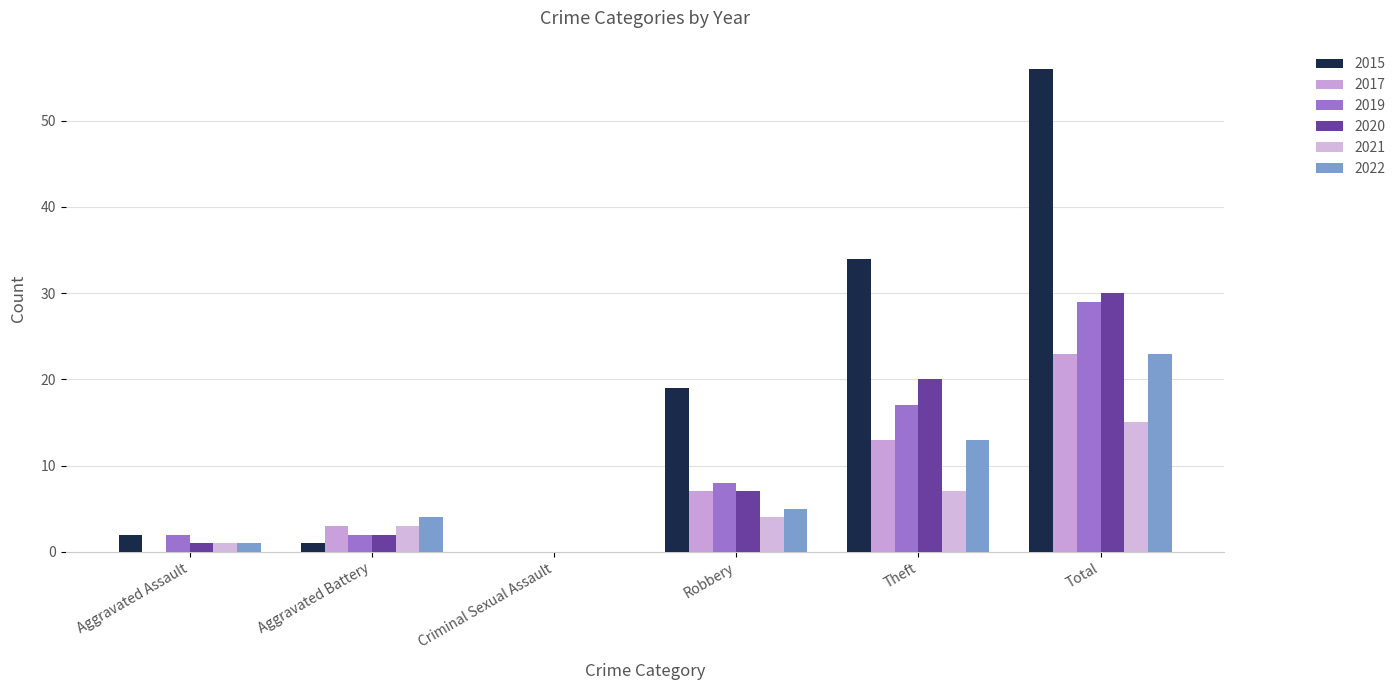

Reading right to left, extract all data points from this chart.

2015: 56	34	19	0	1	2
2017: 23	13	7	0	3	0
2019: 29	17	8	0	2	2
2020: 30	20	7	0	2	1
2021: 15	7	4	0	3	1
2022: 23	13	5	0	4	1